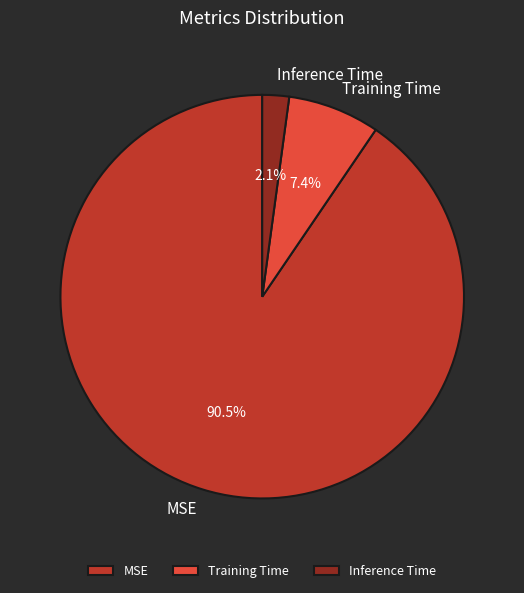

Is Training Time the majority of the pie?

No